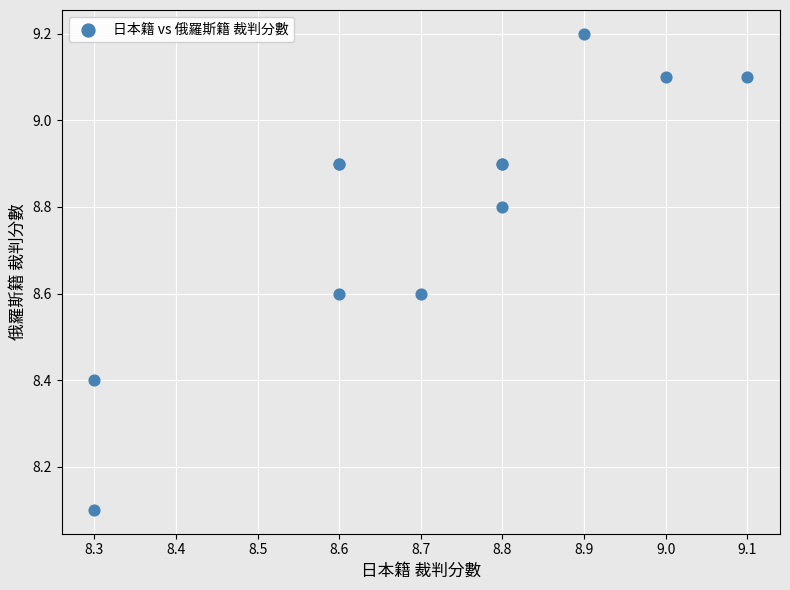

What Y value in the scatter plot is closest to 8?

8.1